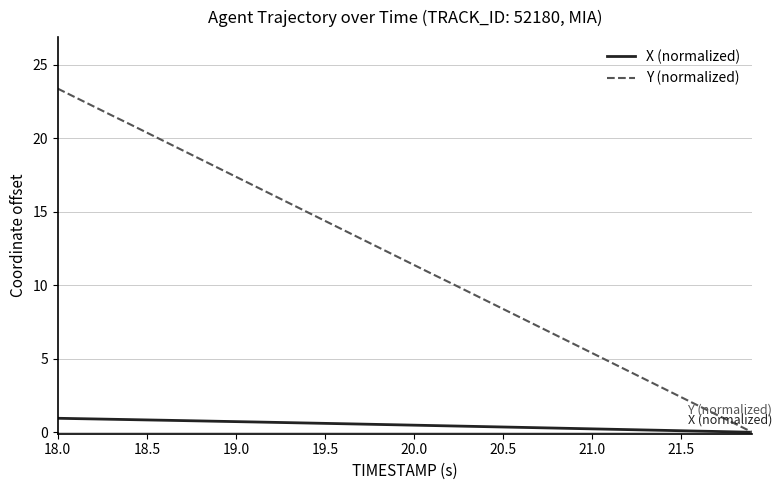

Is this an area chart (filled region under the line)?

No